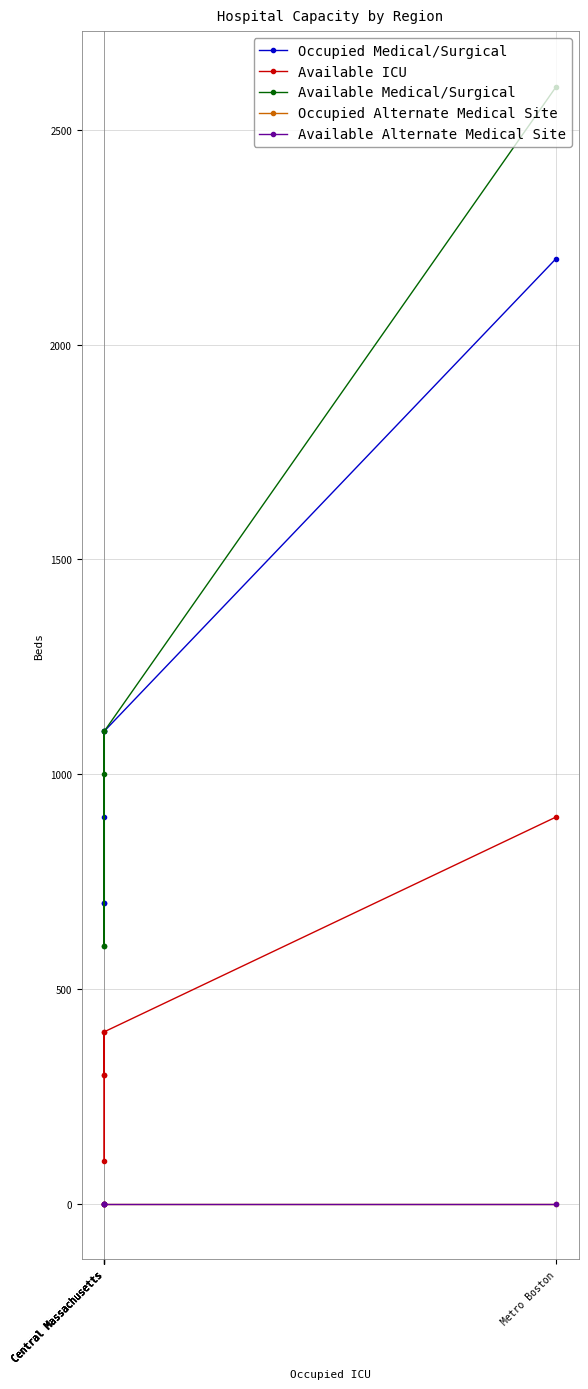

What is the label of the 6th point from the right?

Metro Boston